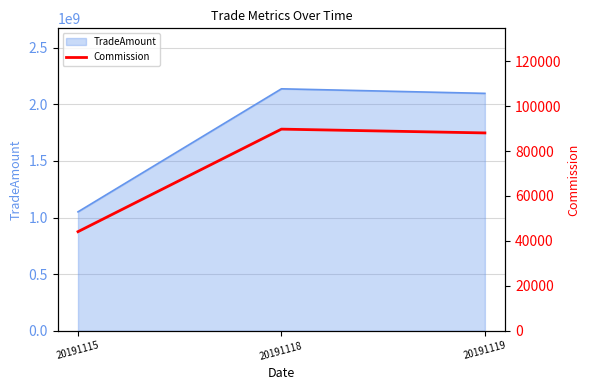

What is the greatest value displayed?

89732.5